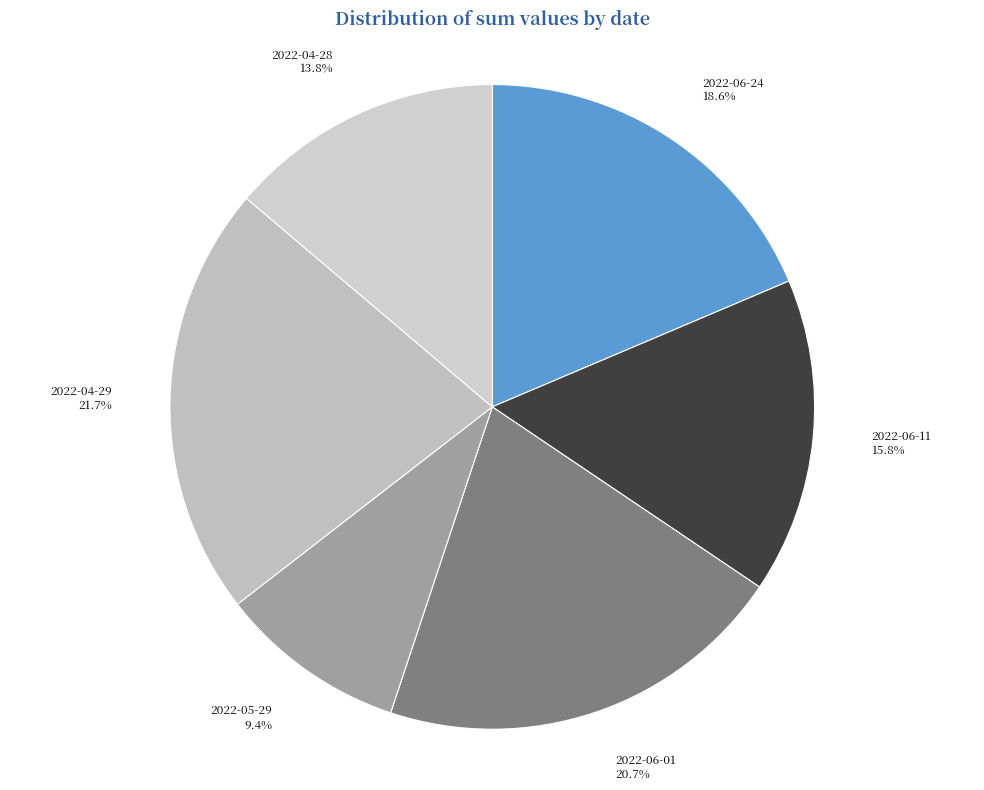

How many slices are in this pie chart?

6